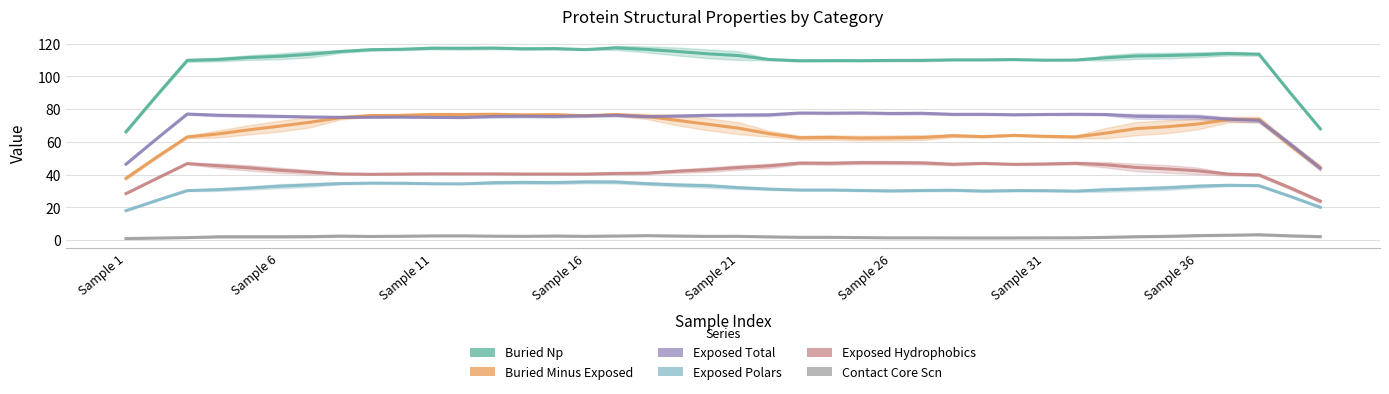

What is the minimum value shown in the chart?

1.0